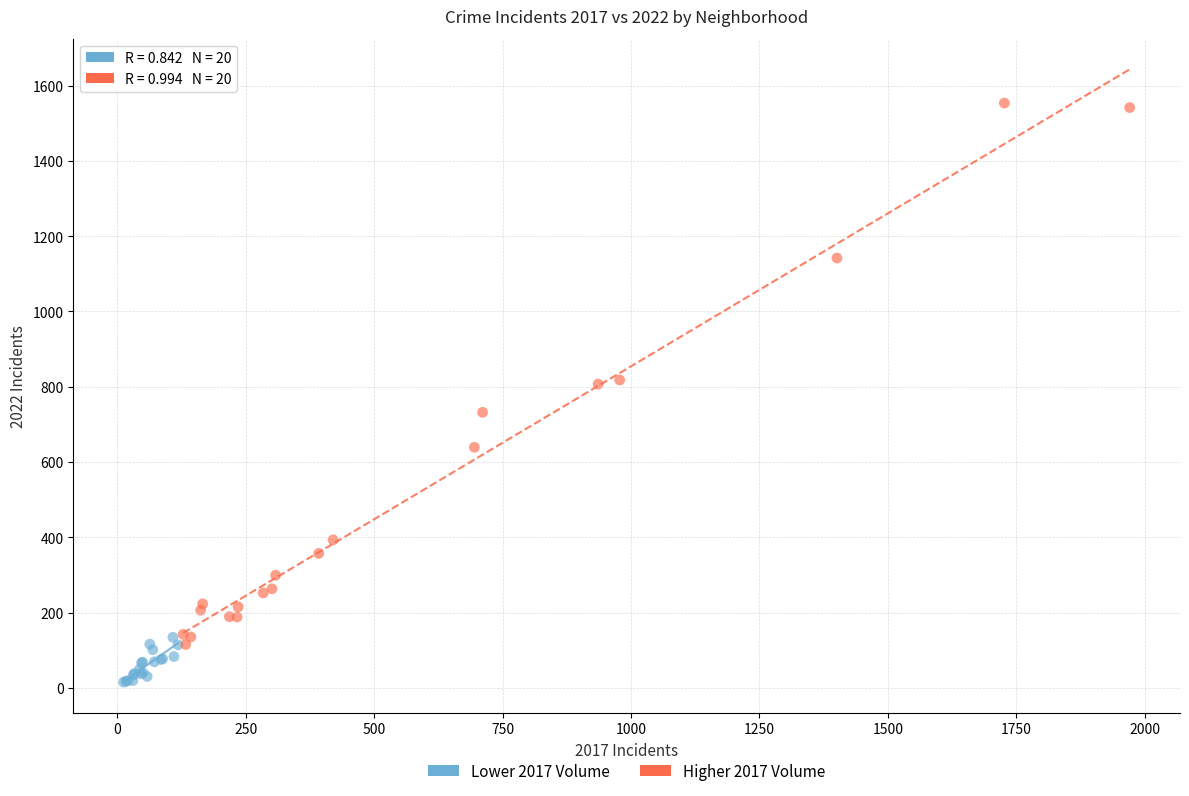

Which series contains the lowest Y value?

Lower 2017 Volume